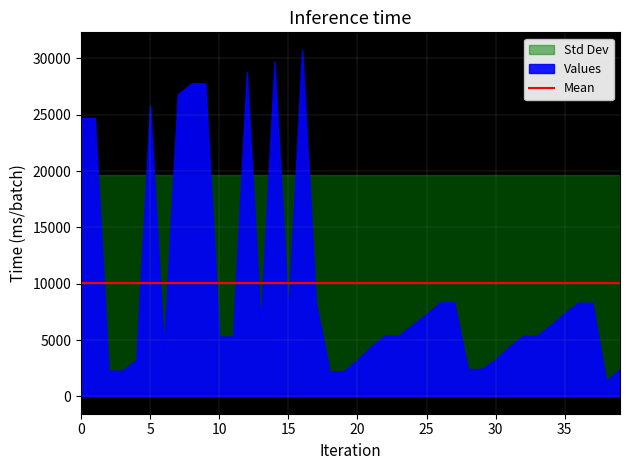

What is the greatest value displayed?

30771